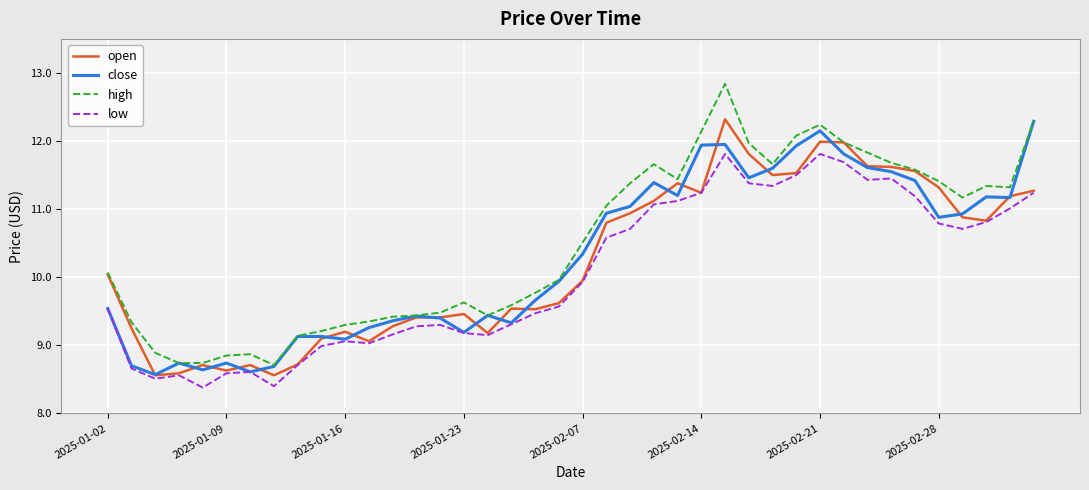

True or false: high and low cross at least once.

False